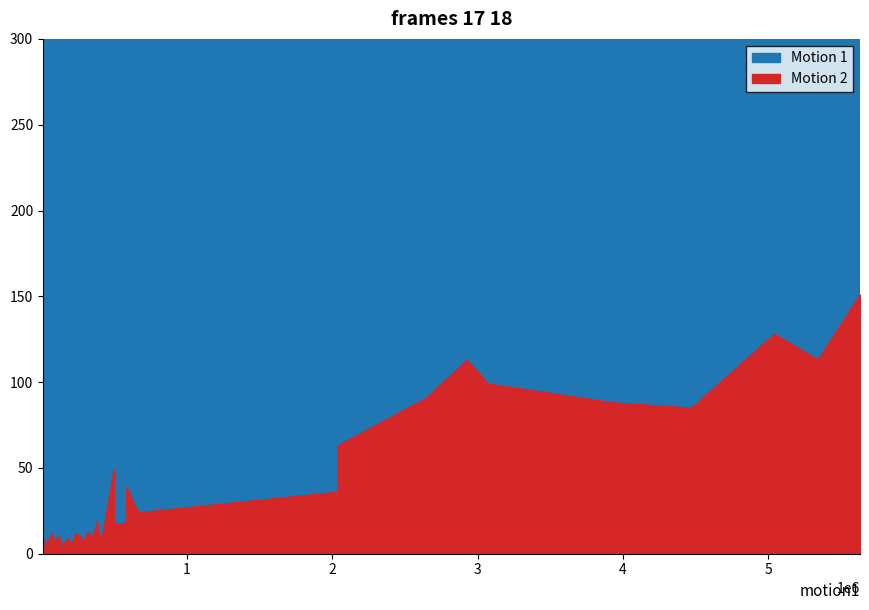

Does the chart have visible grid lines?

No